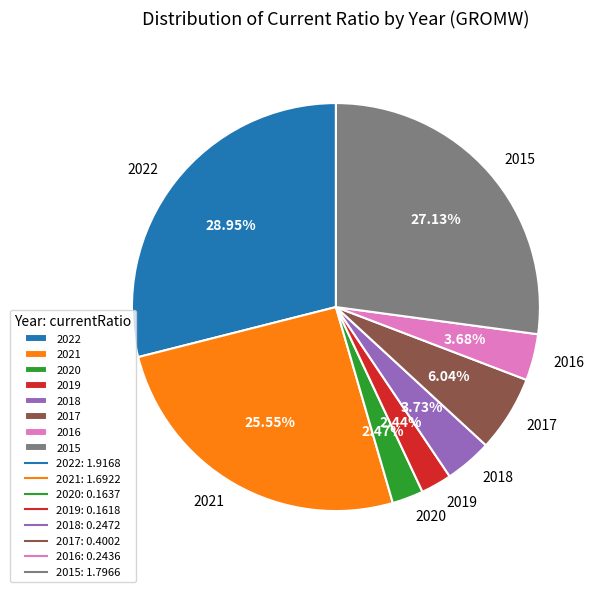

Which category has the biggest portion of the pie?

2022